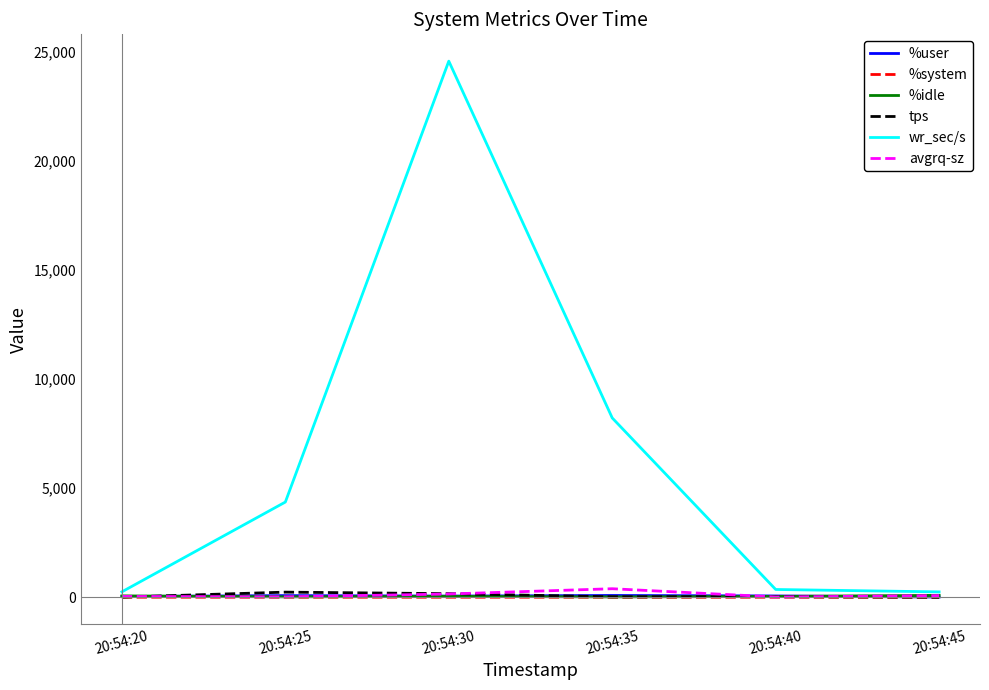

What is the greatest value displayed?

24566.4